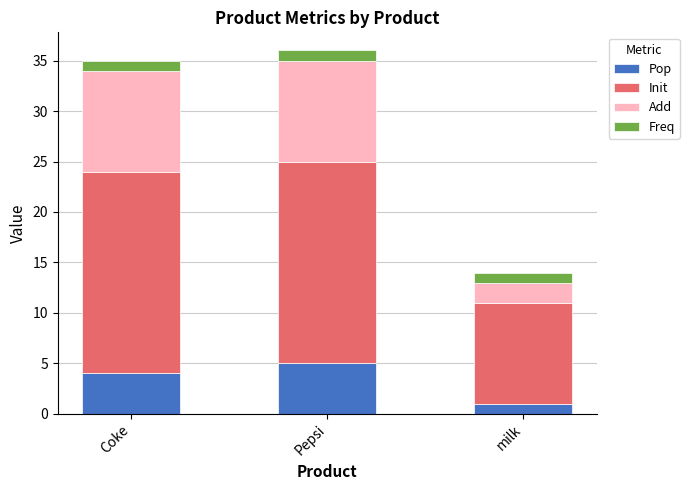

What is the total value across all series at Coke?

35